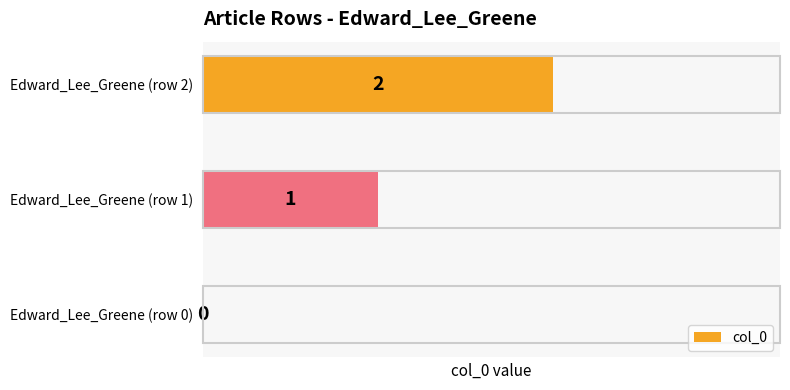

How many positive values are there?

2